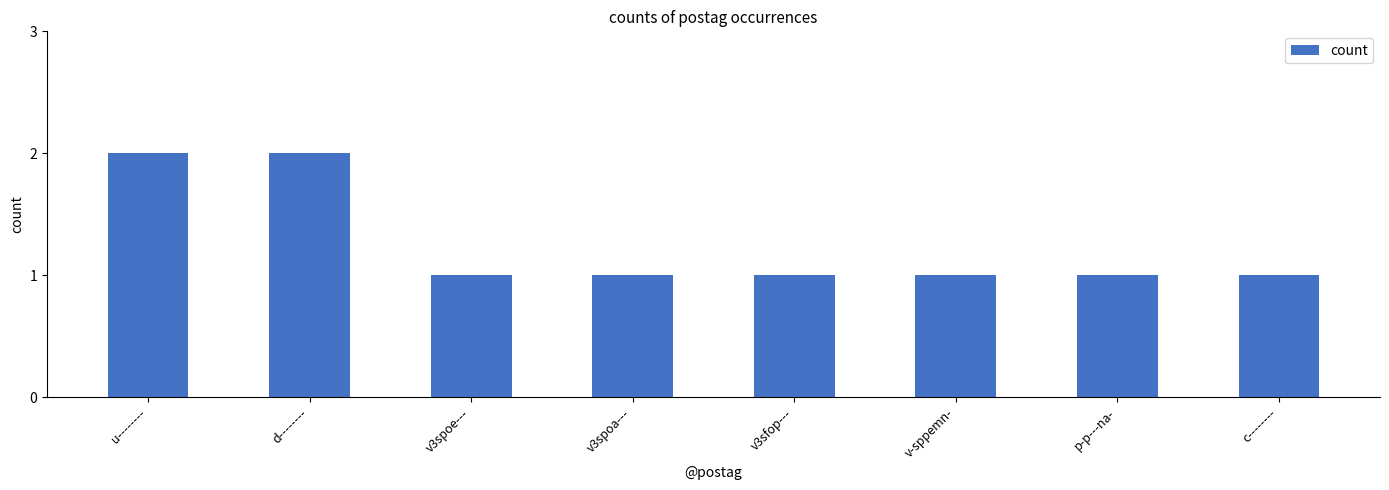

What is the sum of all values?

10